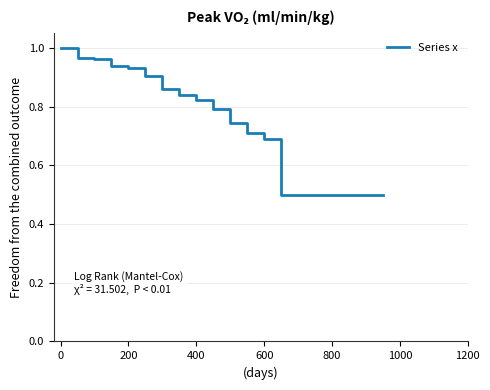

What is the smallest value displayed?

0.5